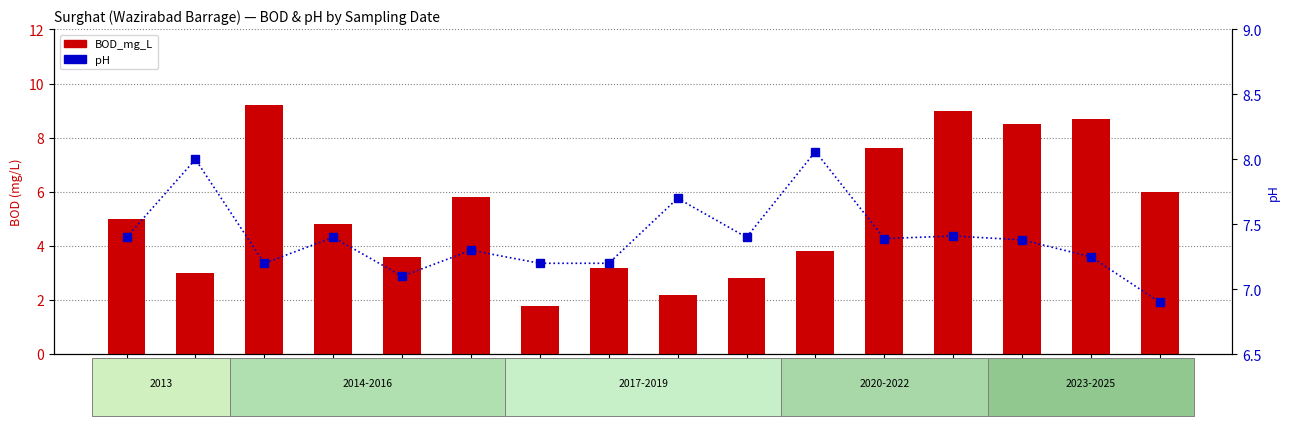

Which series changed the most between 2017 Aug and 2018 Aug?

pH